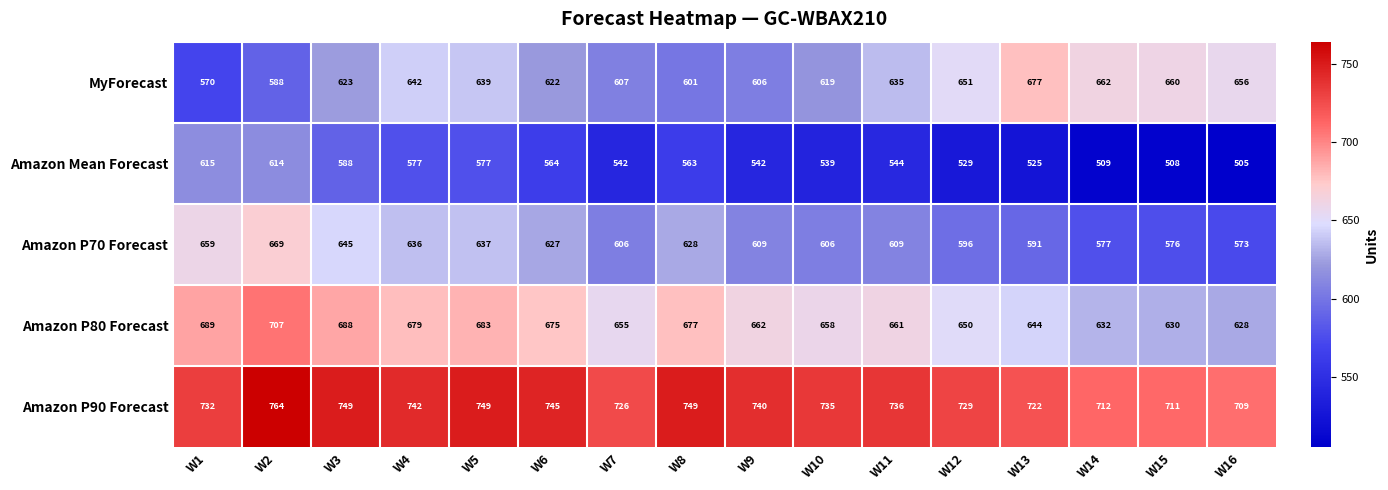

Which series has the largest total across all categories?

Amazon P90 Forecast